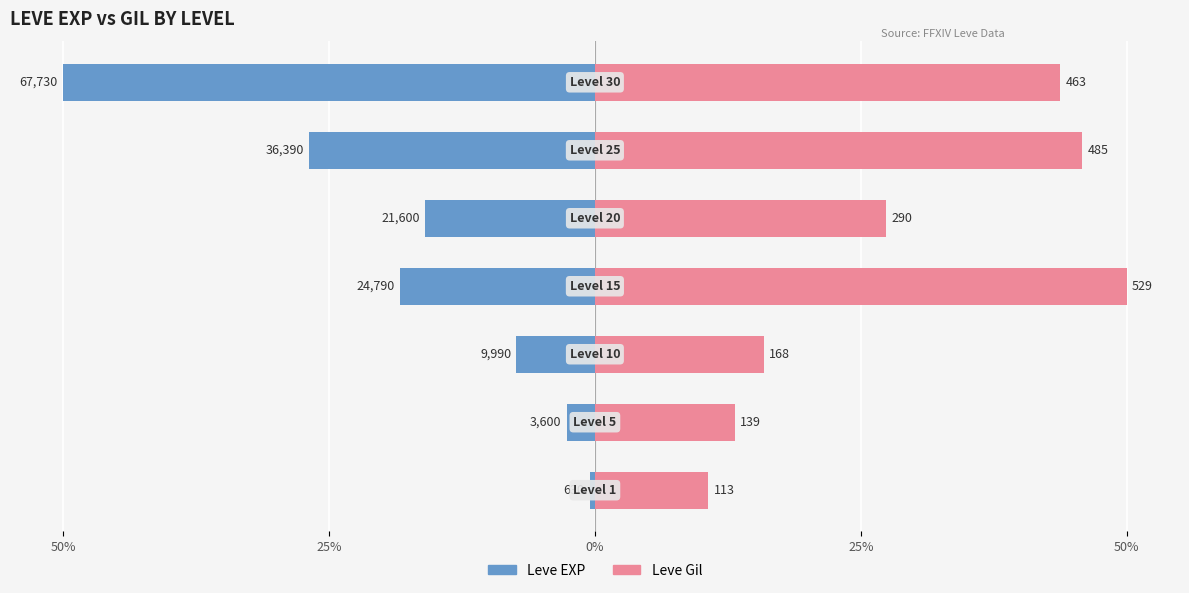

True or false: Leve EXP has a value of -0.8 at 25%.

False